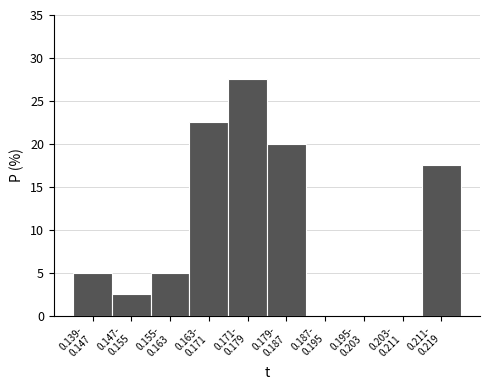

What is the maximum value shown in the chart?

27.5